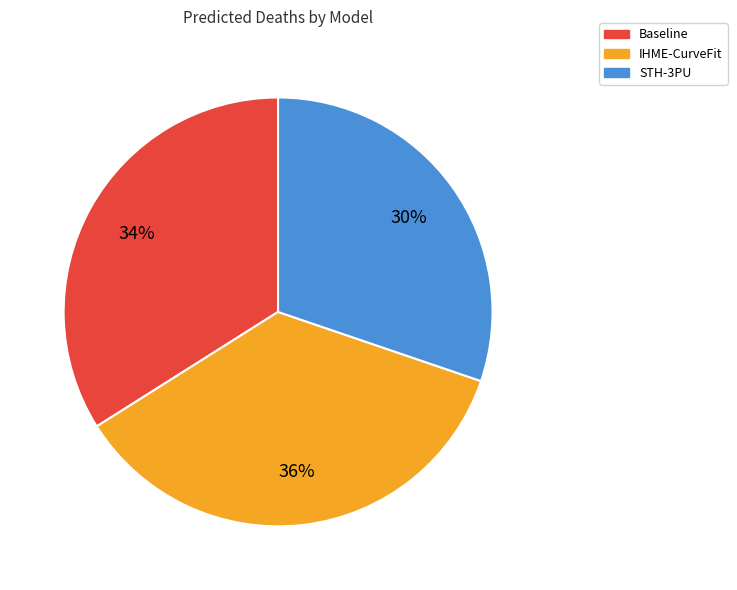

True or false: STH-3PU accounts for 39% of the total.

False